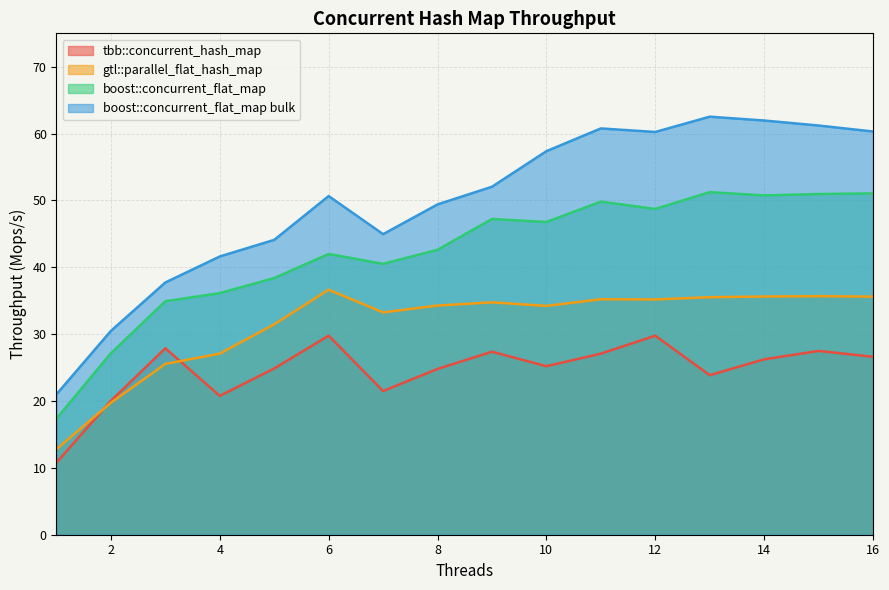

Which series ends up on top after the final intersection of tbb::concurrent_hash_map and gtl::parallel_flat_hash_map?

gtl::parallel_flat_hash_map